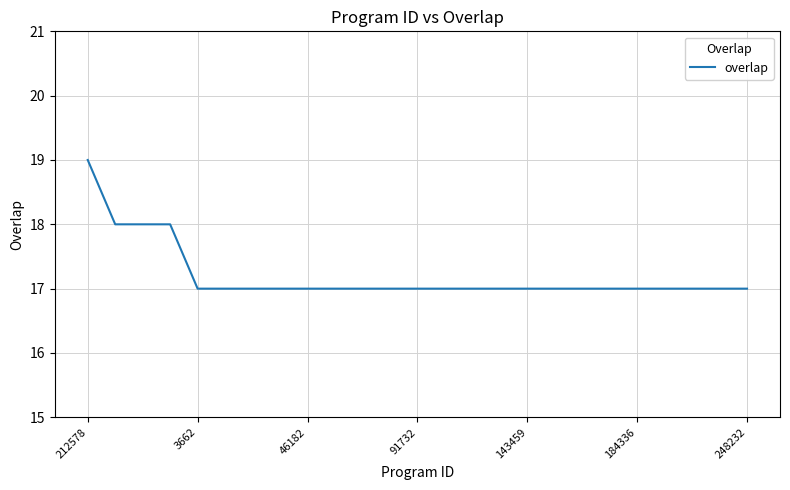

How many lines are shown in the chart?

1